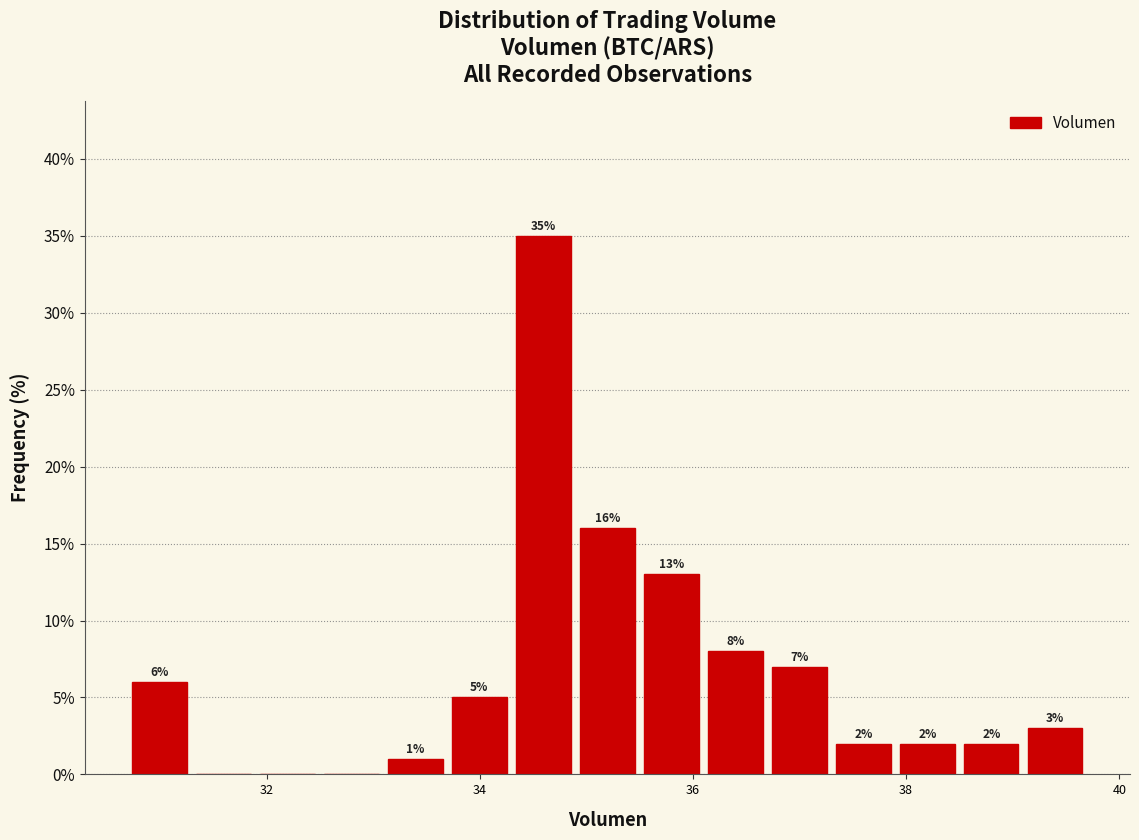

Around what value on the x-axis is the tallest bar? Give the approximate position of its centre, as read against the axis.

34.6